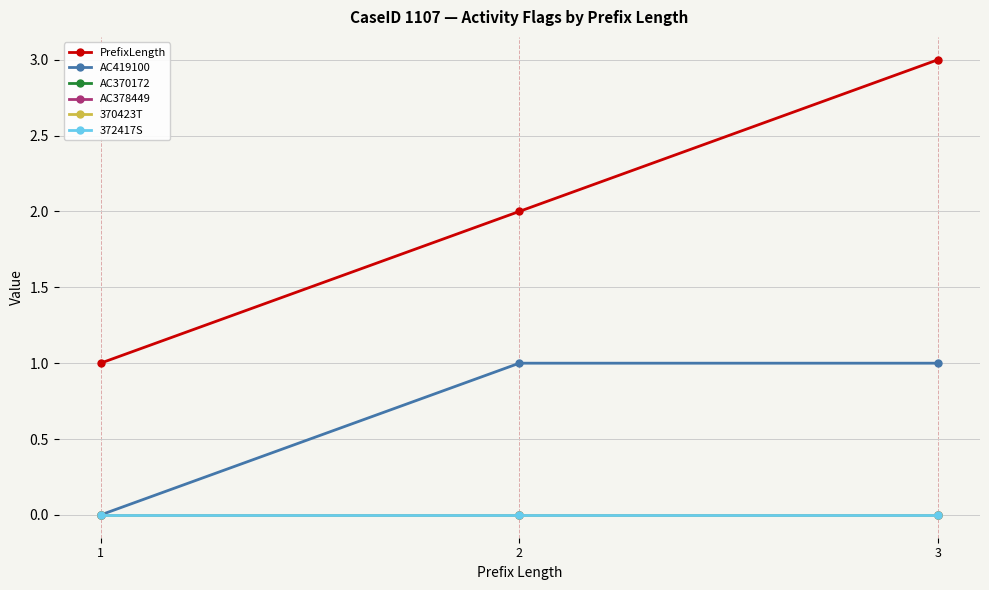

Reading left to right, list all the values displayed in this chart.

PrefixLength: 1=1	2=2	3=3
AC419100: 1=0	2=1	3=1
AC370172: 1=0	2=0	3=0
AC378449: 1=0	2=0	3=0
370423T: 1=0	2=0	3=0
372417S: 1=0	2=0	3=0